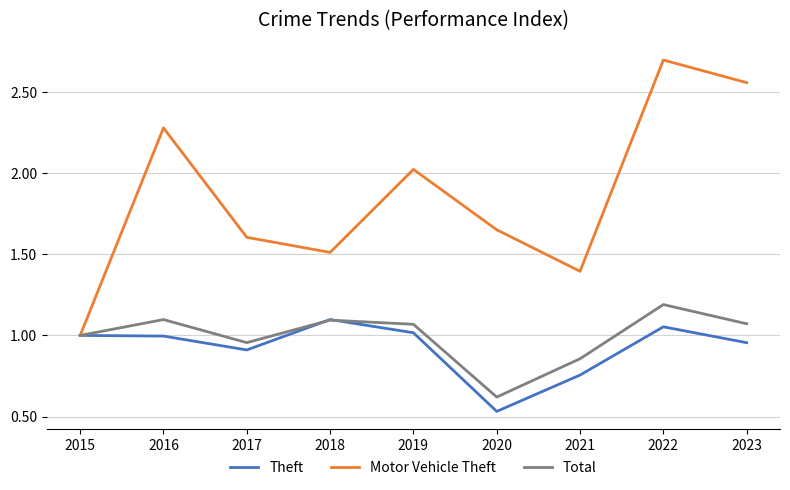

At which category does the chart reach its peak across all series?

2022